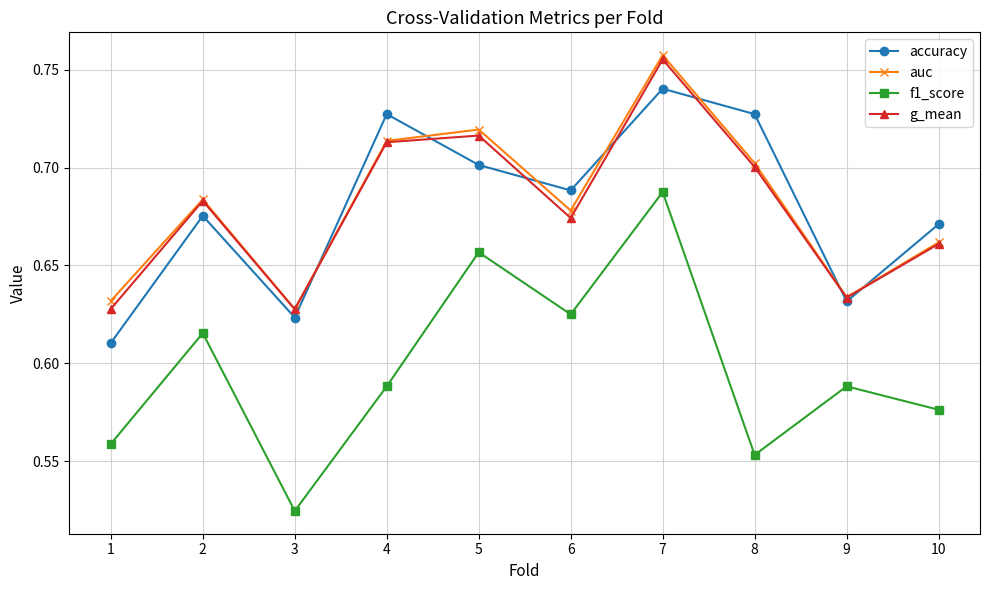

At which category is the sum across all series the highest?

7